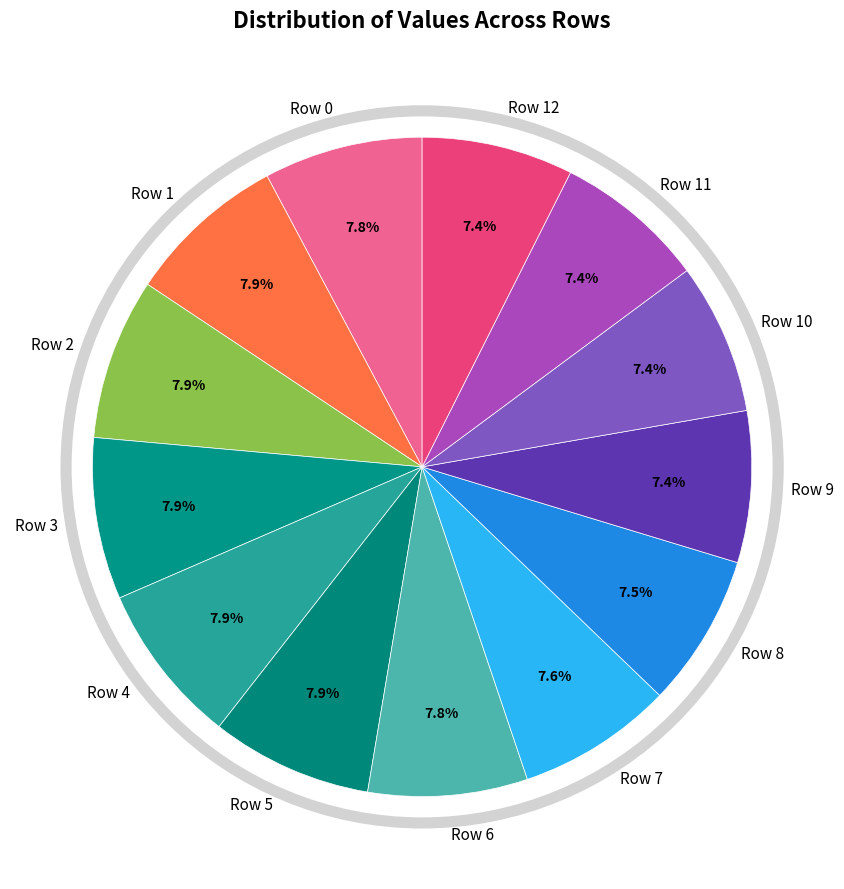

How many segments does this pie chart have?

13